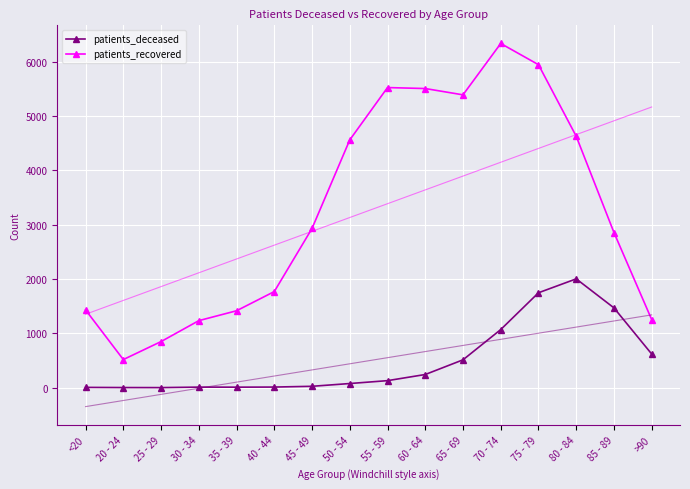

Rank the series at 35 - 39 from highest to lowest value.

patients_recovered, patients_deceased